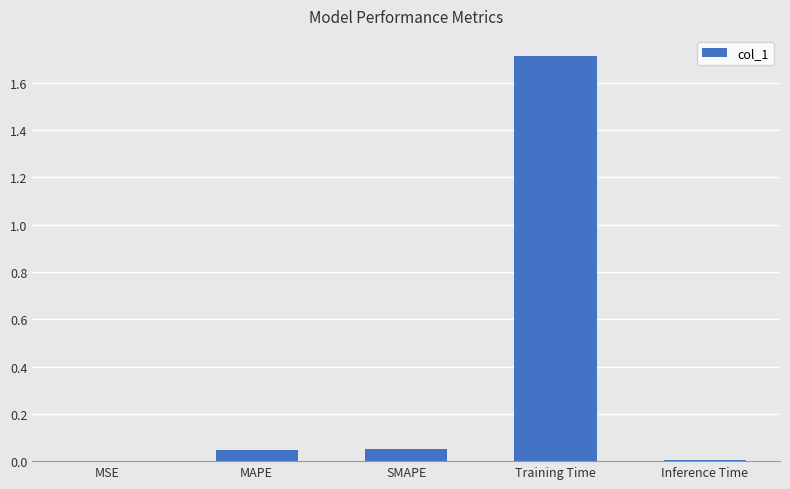

Read the value at Training Time.

1.7